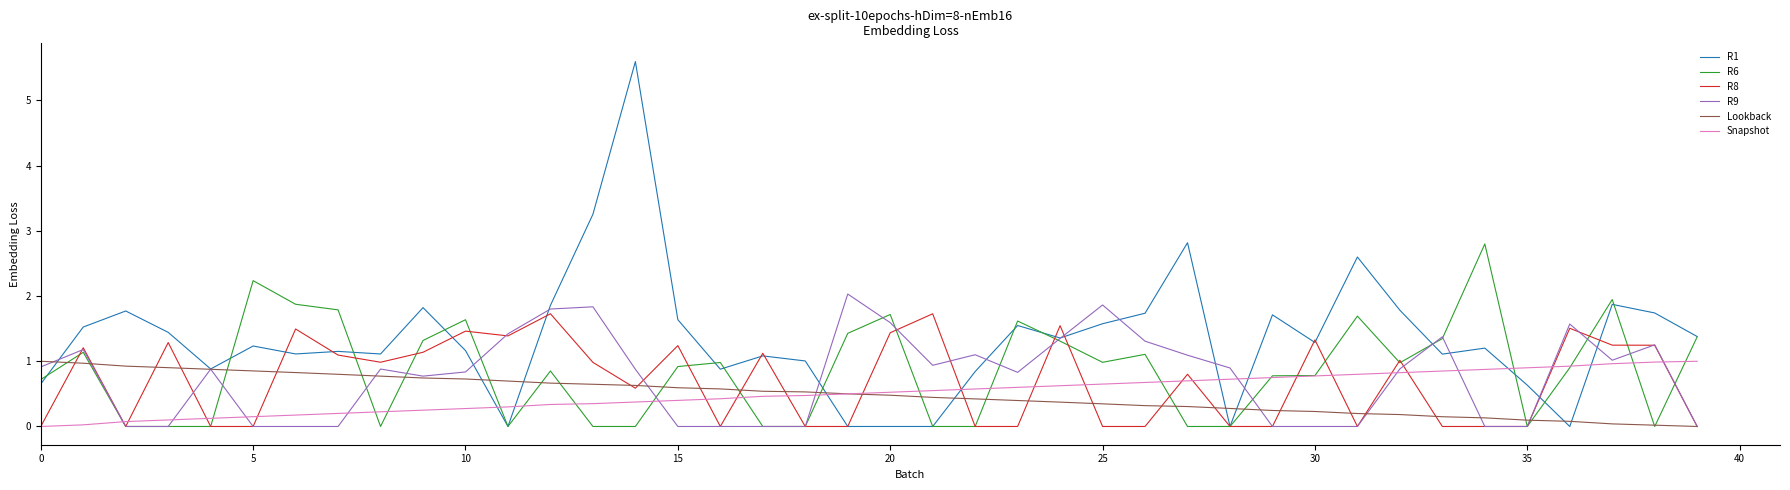

Which series has the widest spread of values?

R1